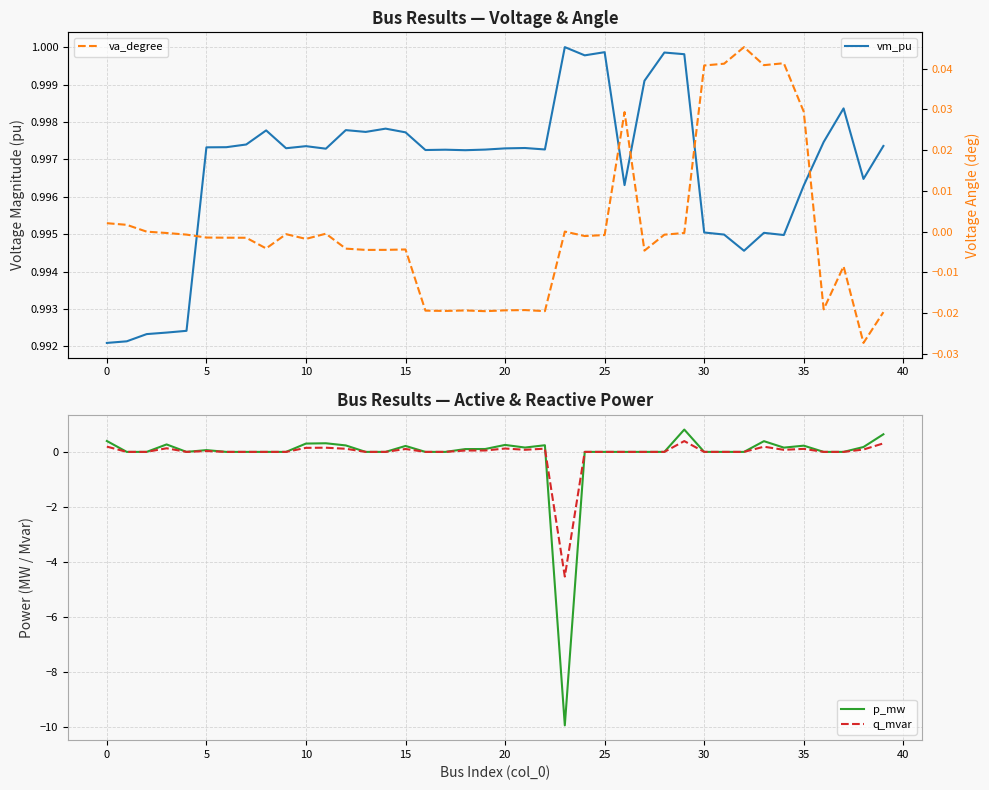

True or false: p_mw has a value of 0.4 at 0.

True